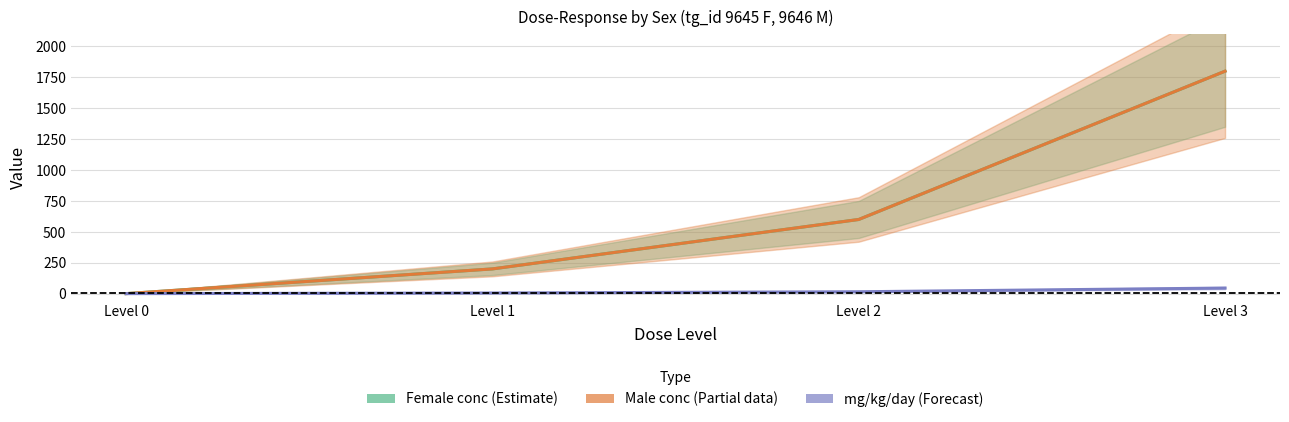

What is the difference between the maximum and second lowest values in the Female conc (Estimate) series?

1600